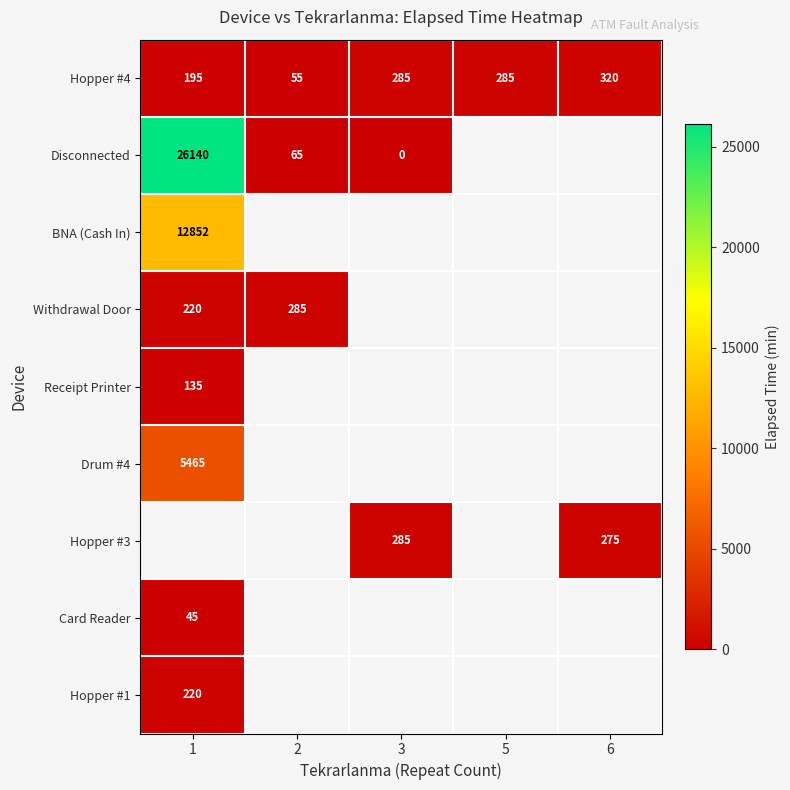

True or false: Receipt Printer has a value of 135 at 1.

True